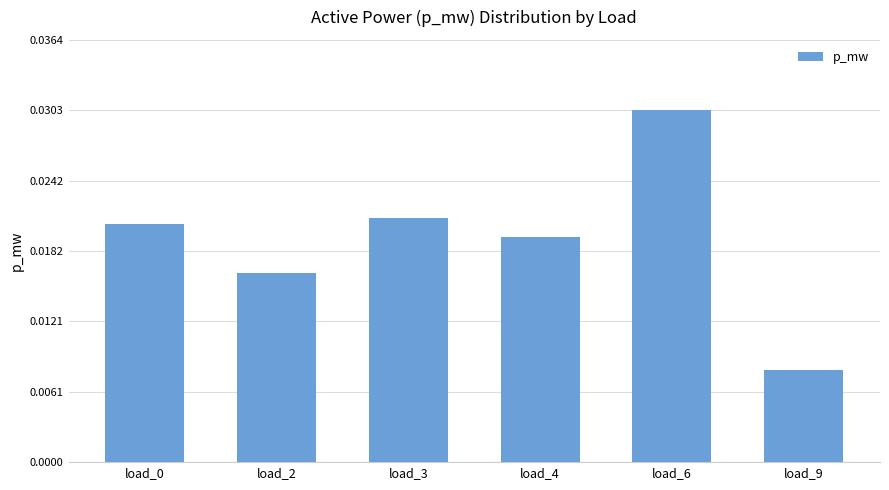

Count the values in the range 0 to 1.

6